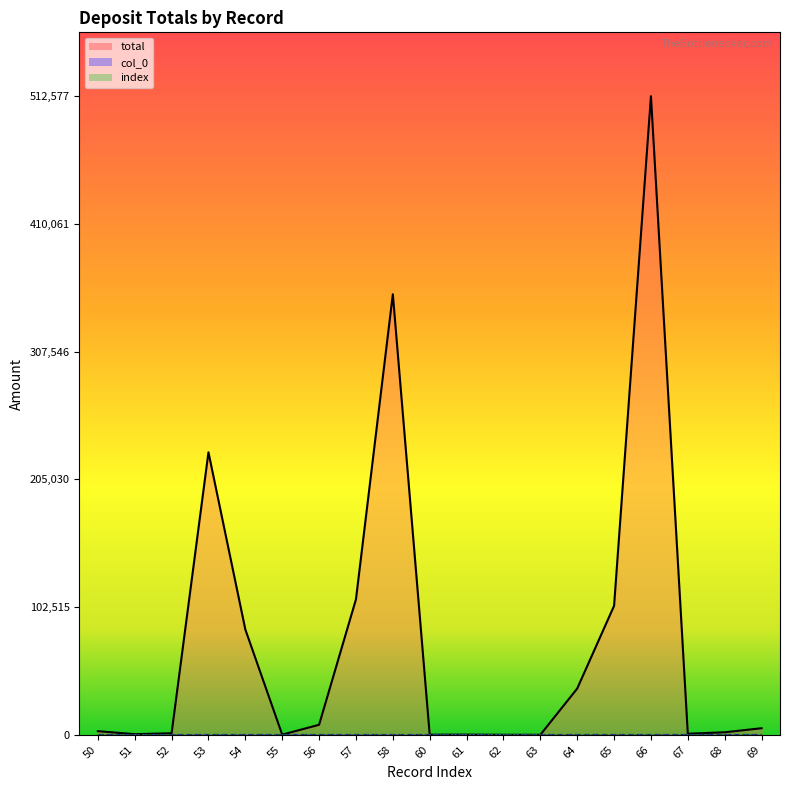

True or false: index has more than 1 points higher than both neighbors.

False